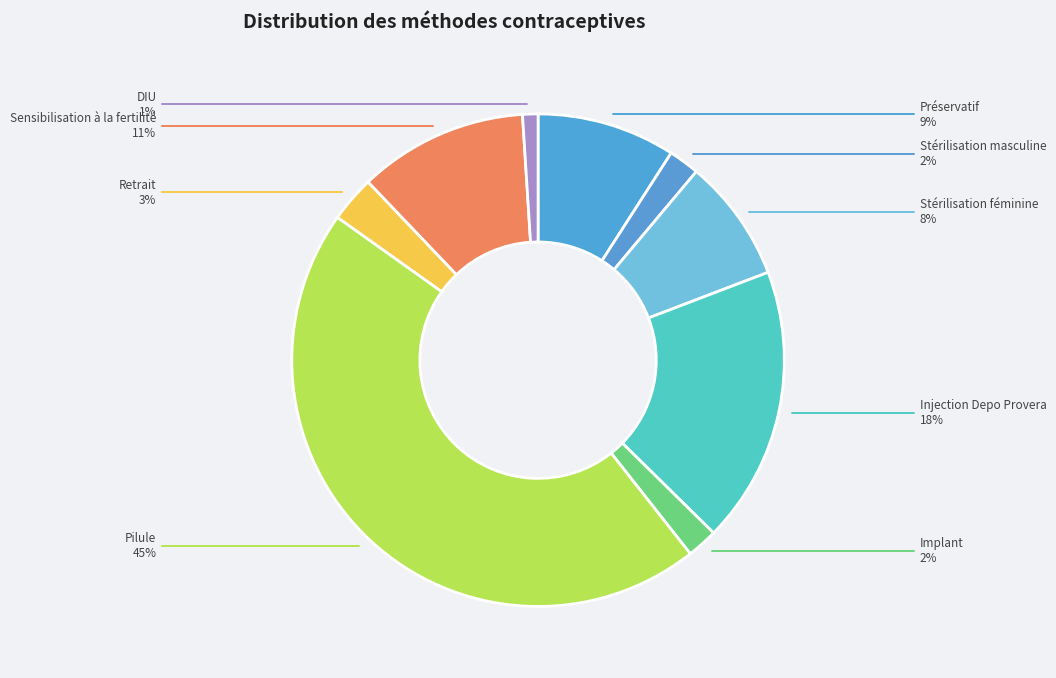

To the nearest percent, what portion does DIU represent?

1%